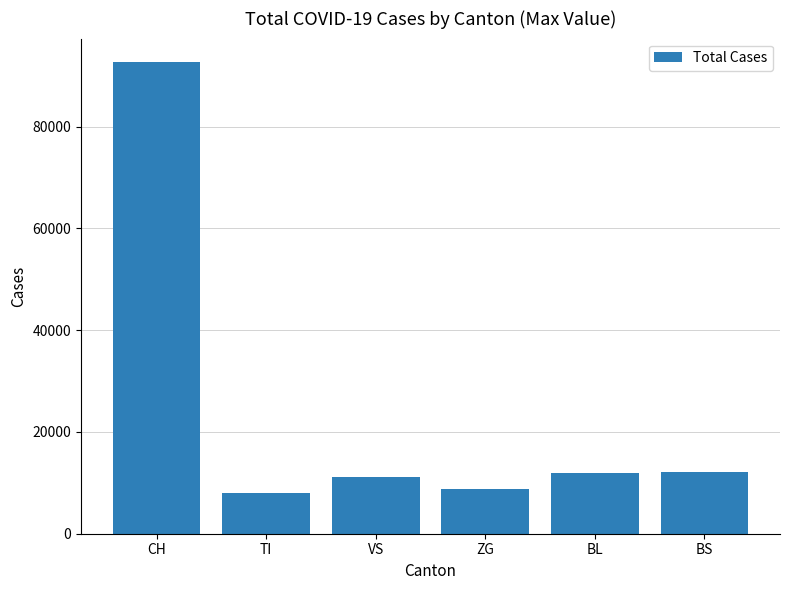

How many data points does each series have?

6